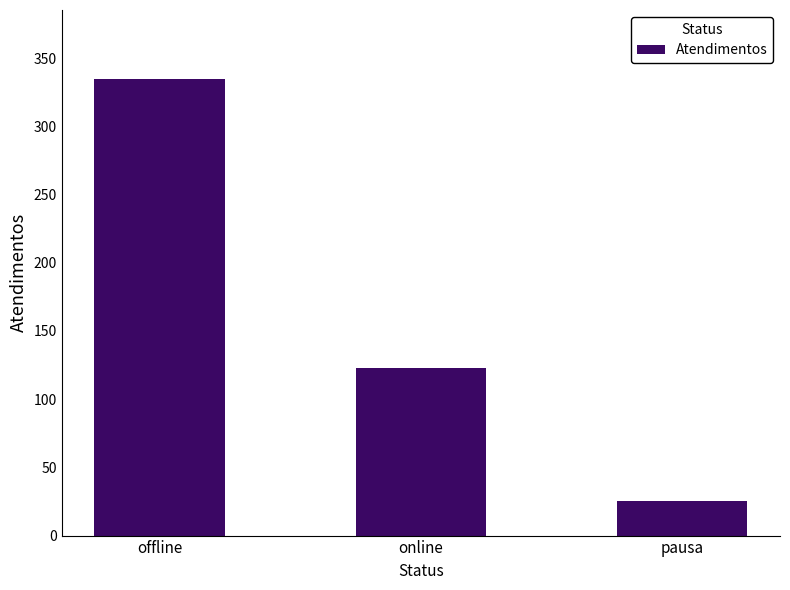

How many categories are shown in the chart?

3